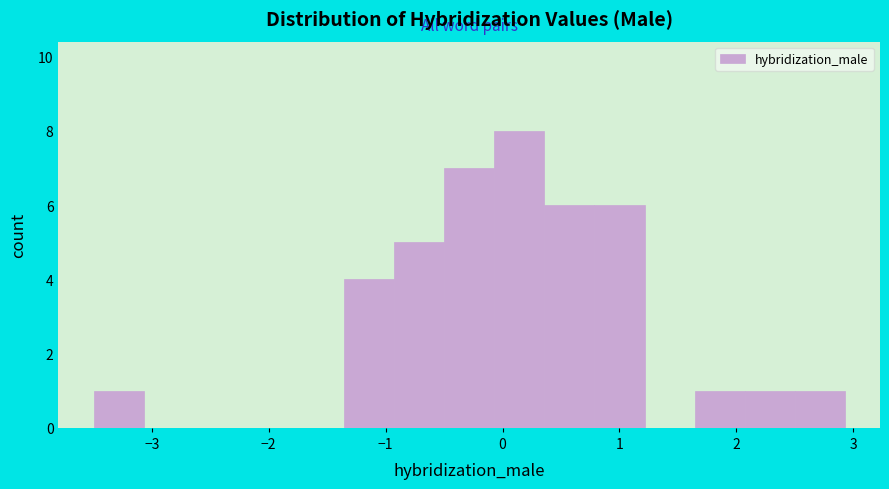

How tall is the bar that spans 2.5 to 2.9 on the x-axis? Neither the bar edges nor the heights are printed on the chart, so give them approximately, as read against the axes.

1